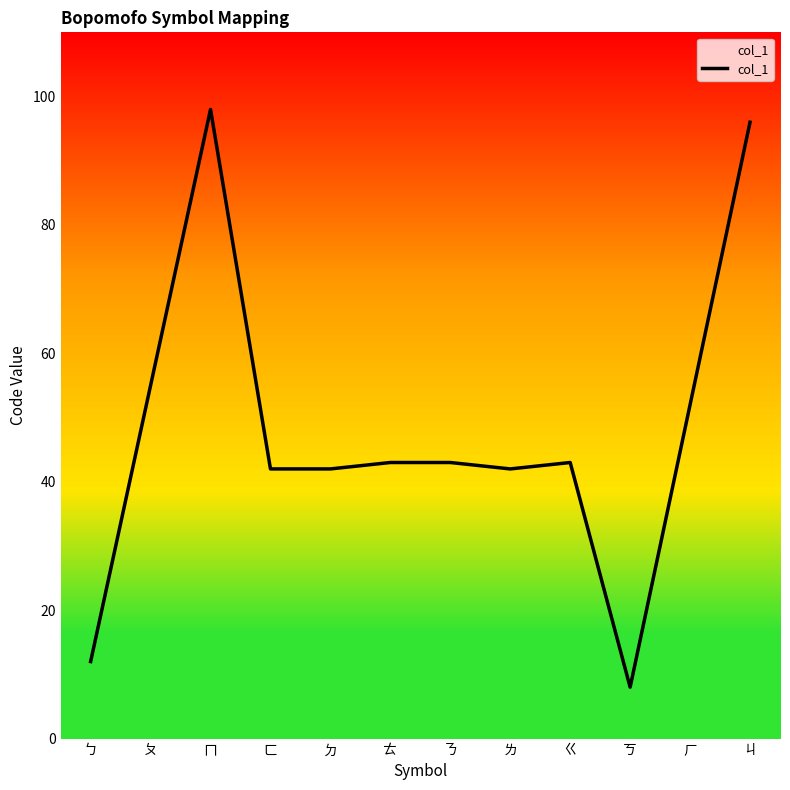

Reading left to right, extract all data points from this chart.

ㄅ=12	ㄆ=55	ㄇ=98	ㄈ=42	ㄉ=42	ㄊ=43	ㄋ=43	ㄌ=42	ㄍ=43	ㄎ=8	ㄏ=52	ㄐ=96